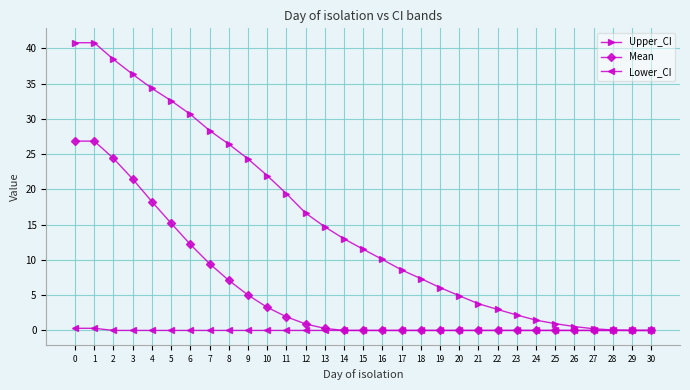

The Mean series shows 3.7 at 7. True or false?

False